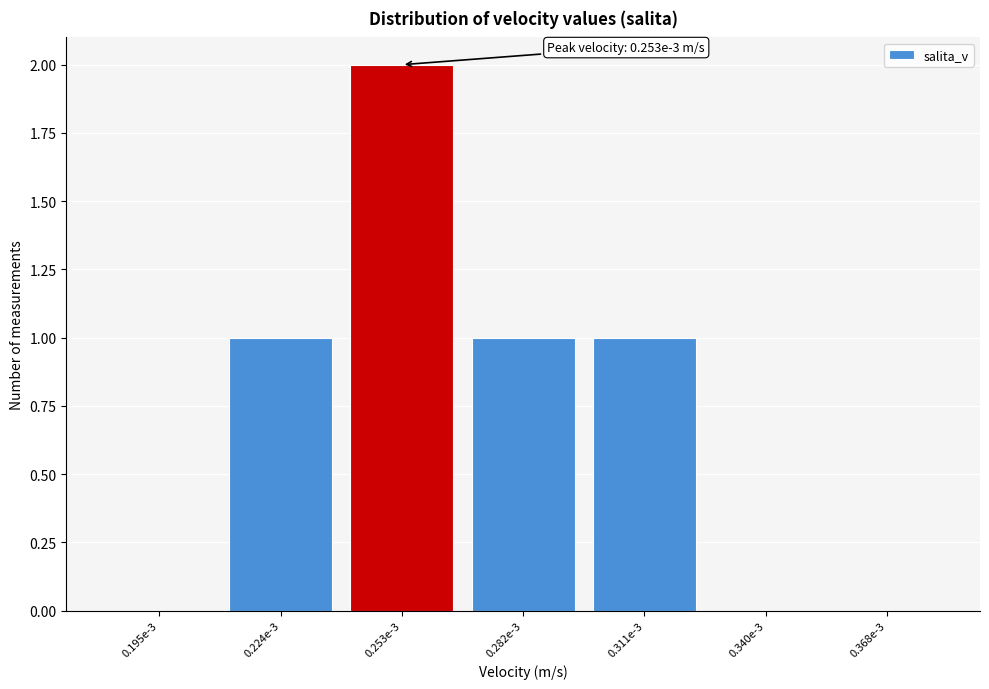

Approximately how many times larger is the value at 0.282e-3 compared to 0.311e-3?

1.0